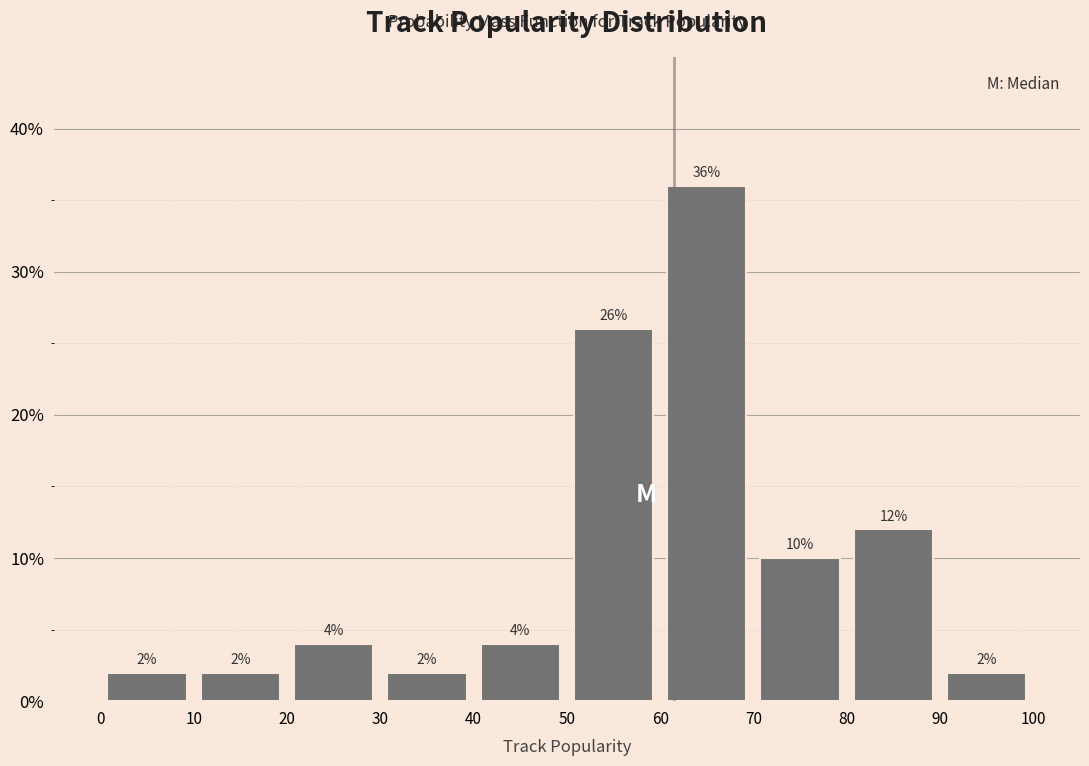

Over which range of the x-axis is the bar tallest?

60 to 70